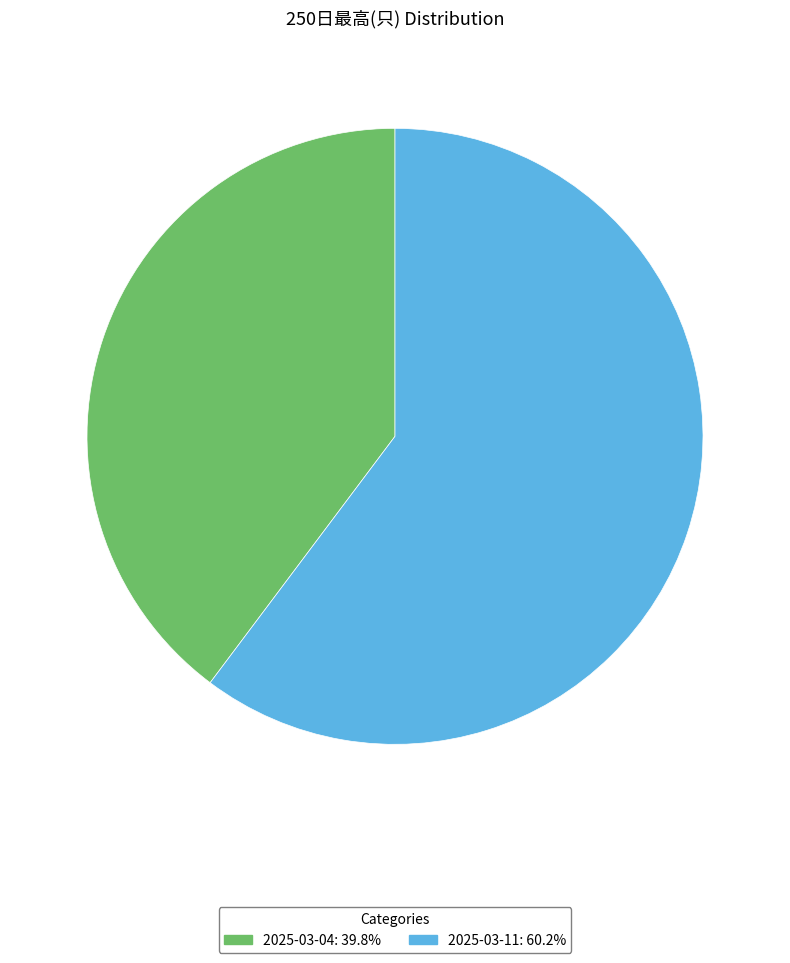

Which category has the biggest portion of the pie?

2025-03-11